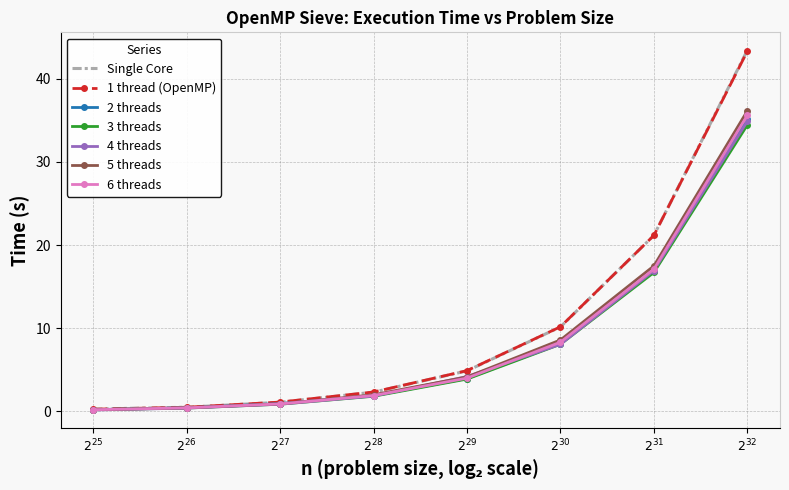

Which series has the largest range (max minus min)?

Single Core